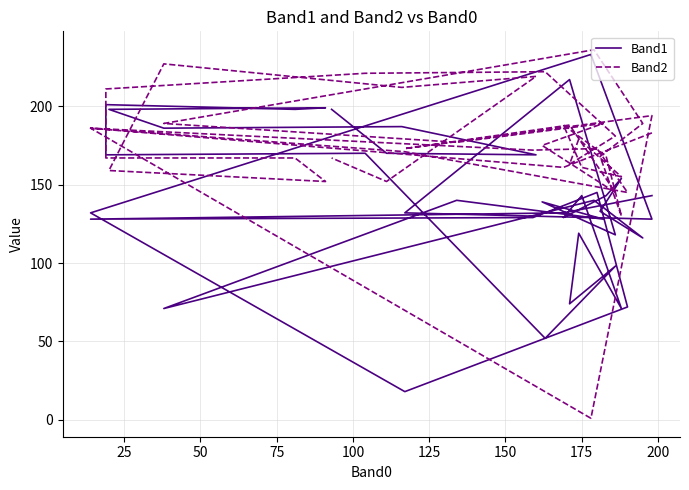

Where is Band1 nearest to the value 125?

50